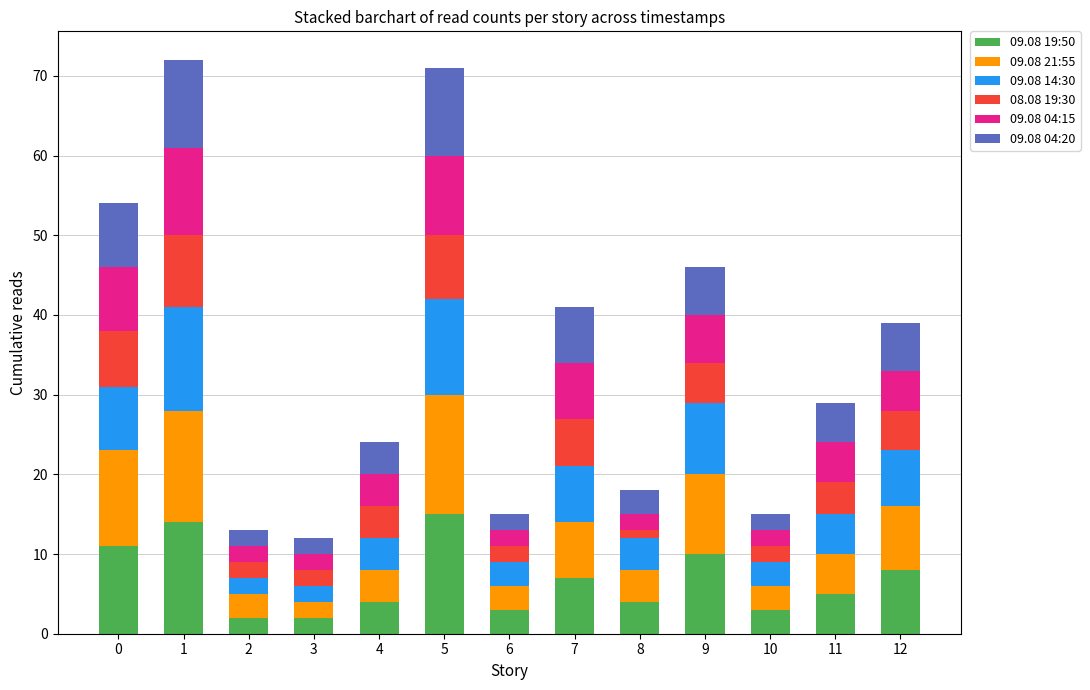

Rank the categories by 09.08 21:55 value from lowest to highest.

3, 2, 6, 10, 4, 8, 11, 7, 12, 9, 0, 1, 5